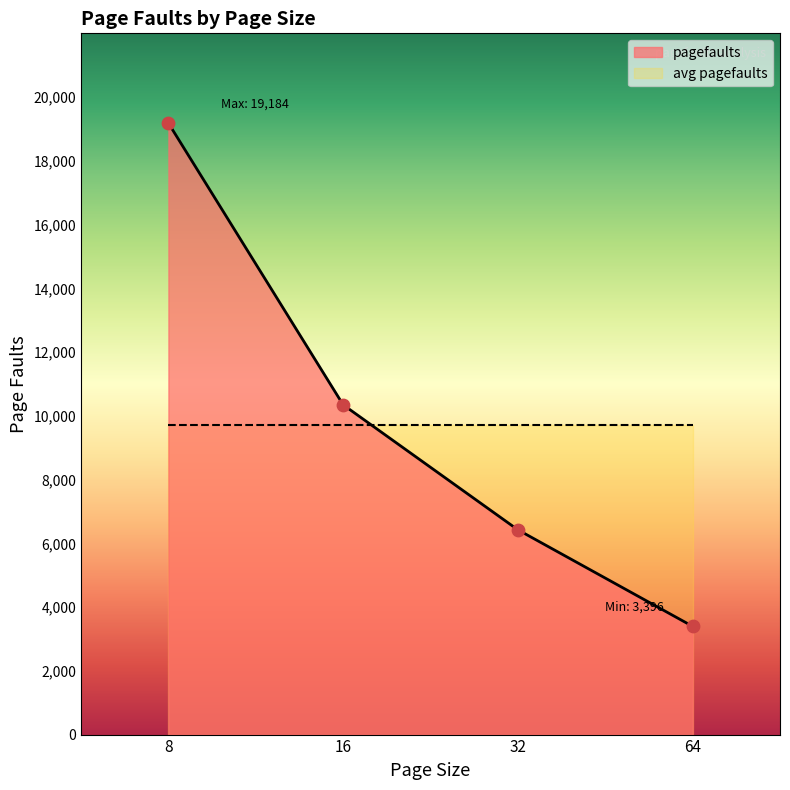

Approximately how many times larger is the value at 16 compared to 8?

0.5